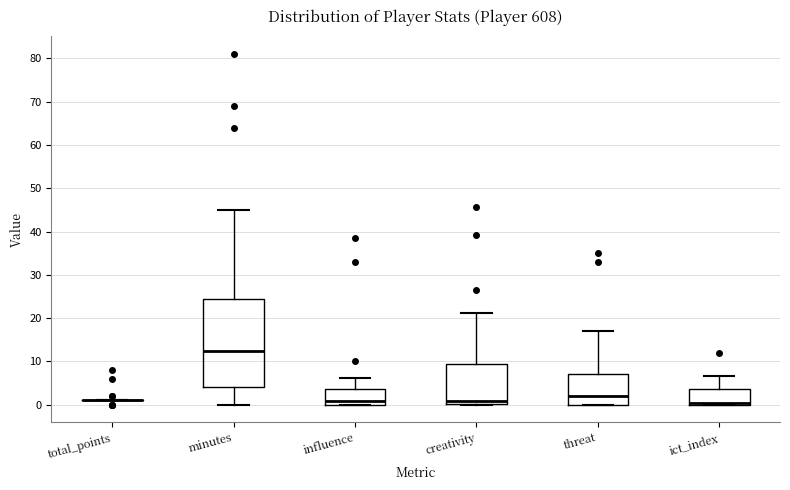

Reading left to right, transcribe this box plot: for each box, give where its median line is, the range the box spans, and where its two whiskers end, as read against the y-axis. The values are not printed on the chart, so give them approximately, as read against the axis.

total_points: box collapsed to a line at 1, whiskers 1 to 1
minutes: median 13, box 4 to 25, whiskers 0 to 45
influence: median 1, box 0 to 4, whiskers 0 to 6
creativity: median 1, box 0 to 10, whiskers 0 to 21
threat: median 2, box 0 to 7, whiskers 0 to 17
ict_index: median 0 (just above the box's lower edge), box 0 to 4, whiskers 0 to 7